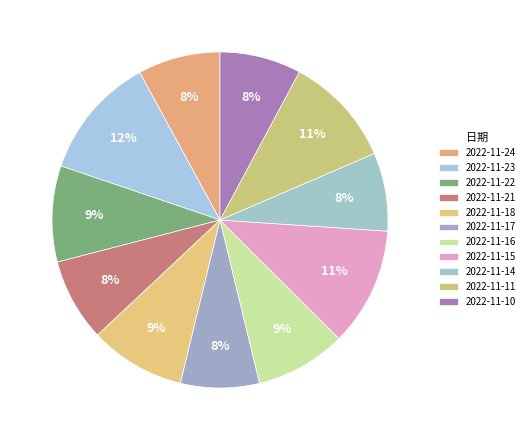

Is there a majority slice in this chart?

No